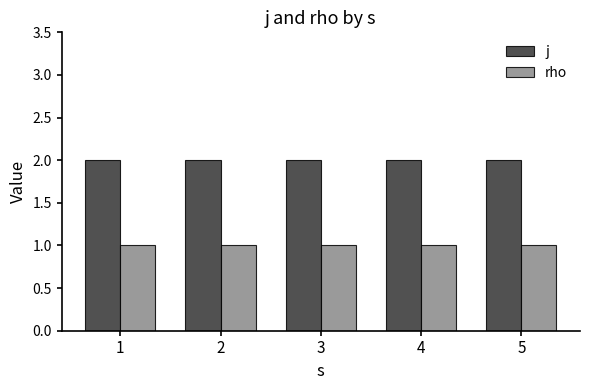

The value of j at 5 is 2. True or false?

True